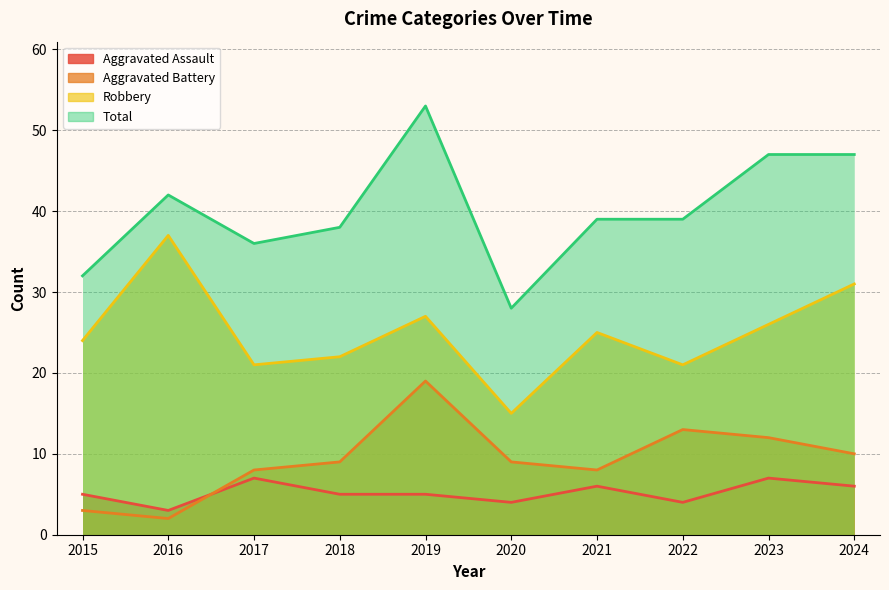

What is the sum of the Total values at 2019 and 2016?

95